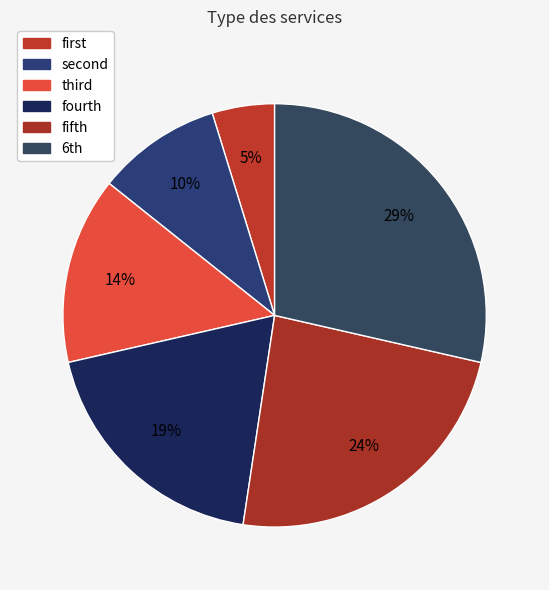

Count the number of slices in the pie.

6